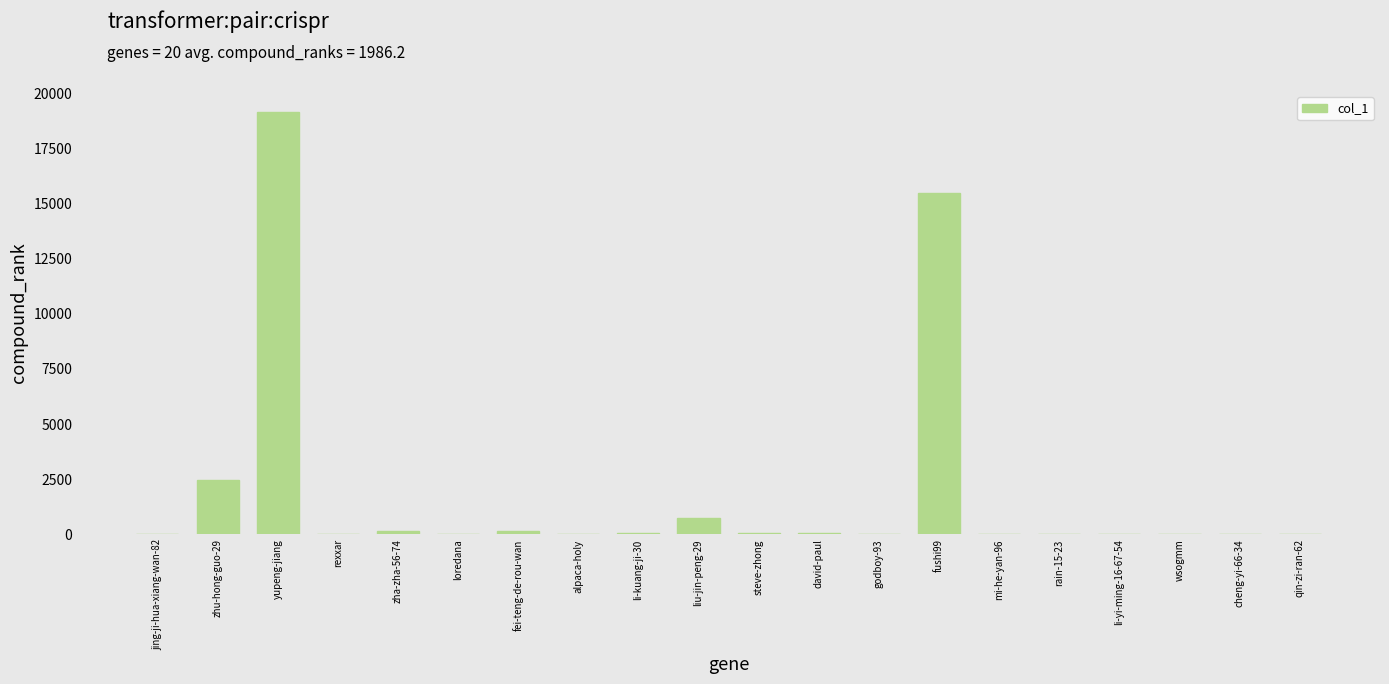

What is the maximum value shown in the chart?

19128